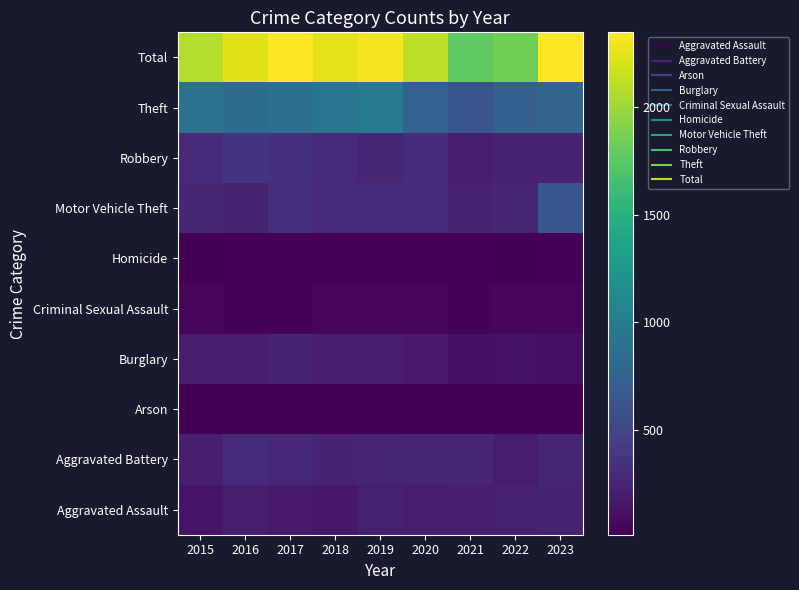

Which category has the highest value across all series?

2017